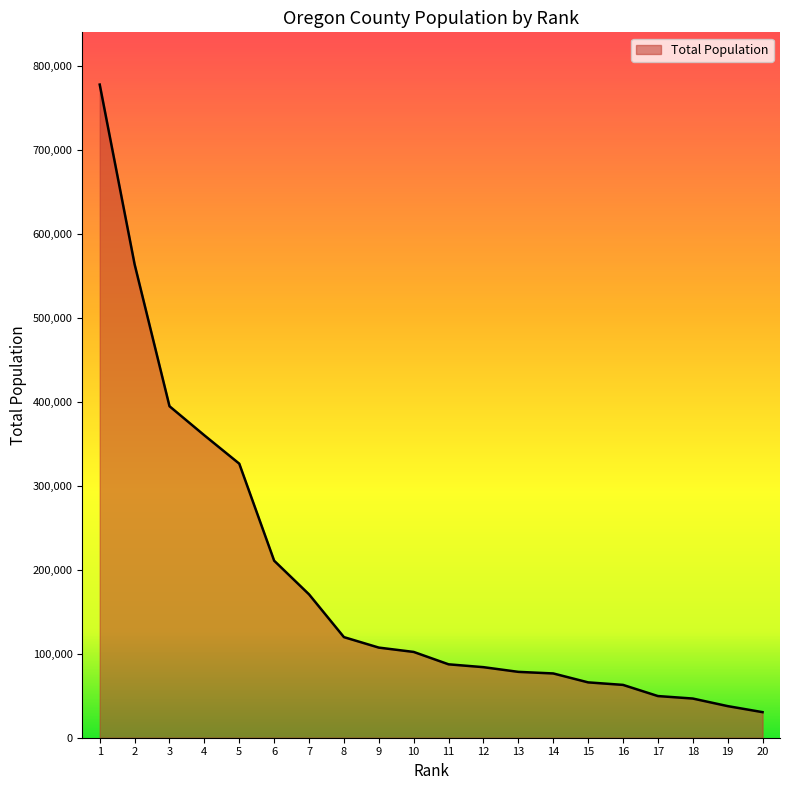

Approximately how many times larger is the value at 13 compared to 12?

0.9